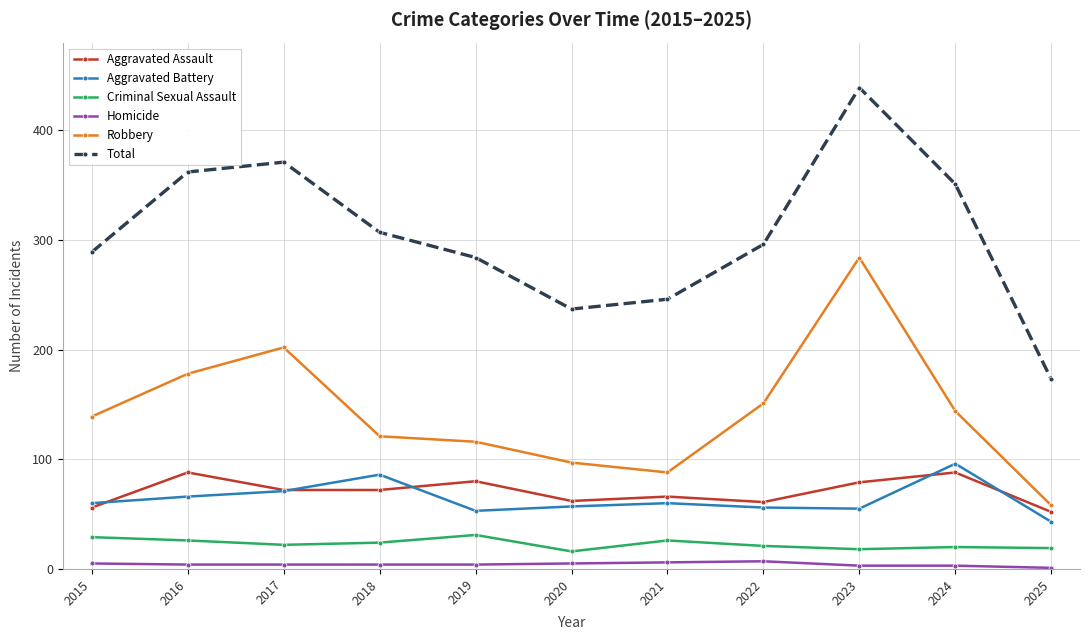

At which category does the chart reach its peak across all series?

2023